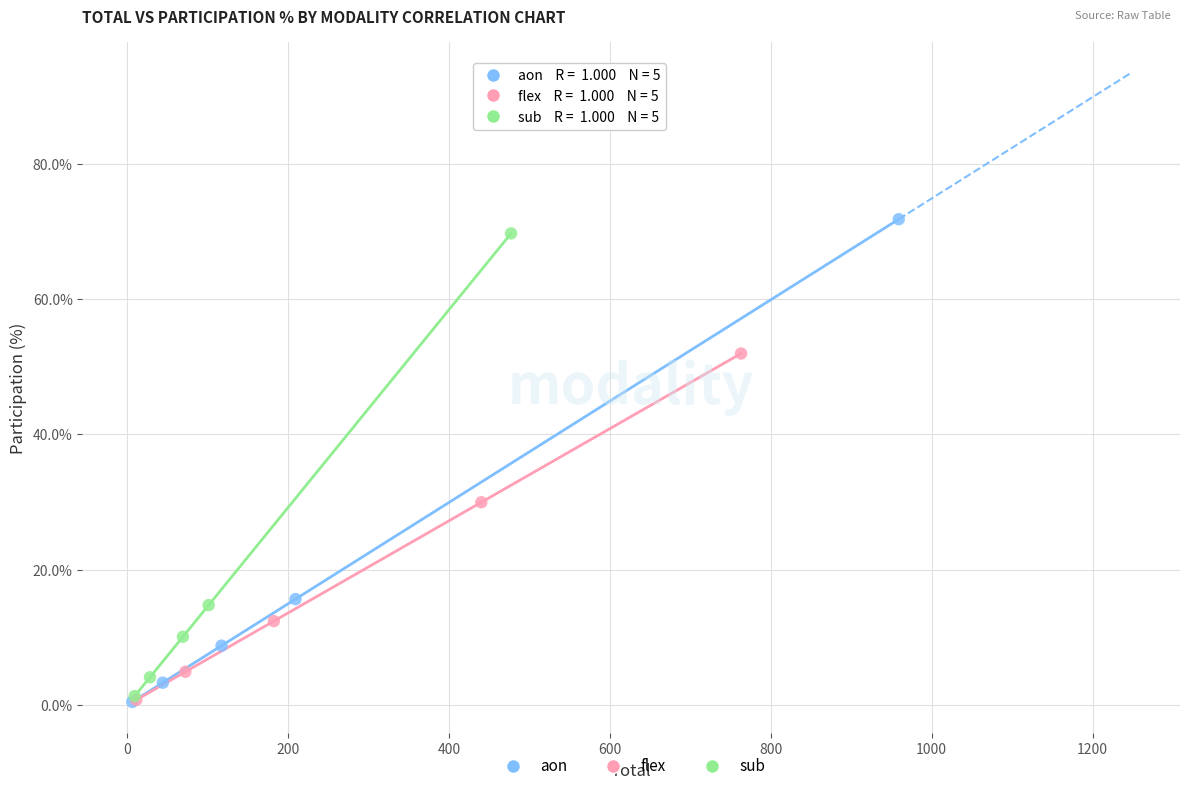

Which series has the widest spread of Y values?

aon